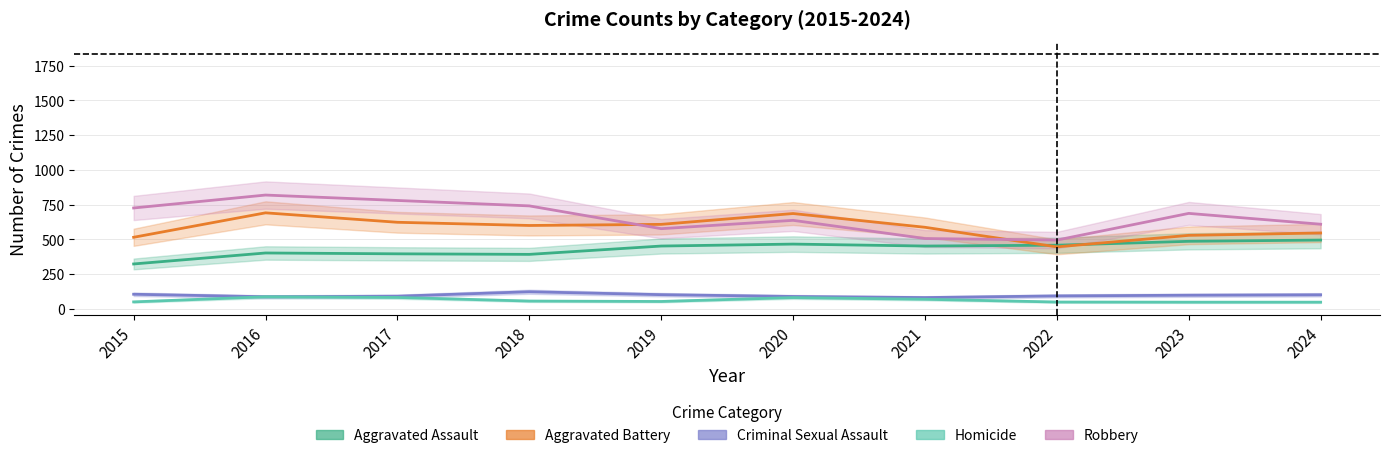

The value of Aggravated Assault at 2023 is 190. True or false?

False